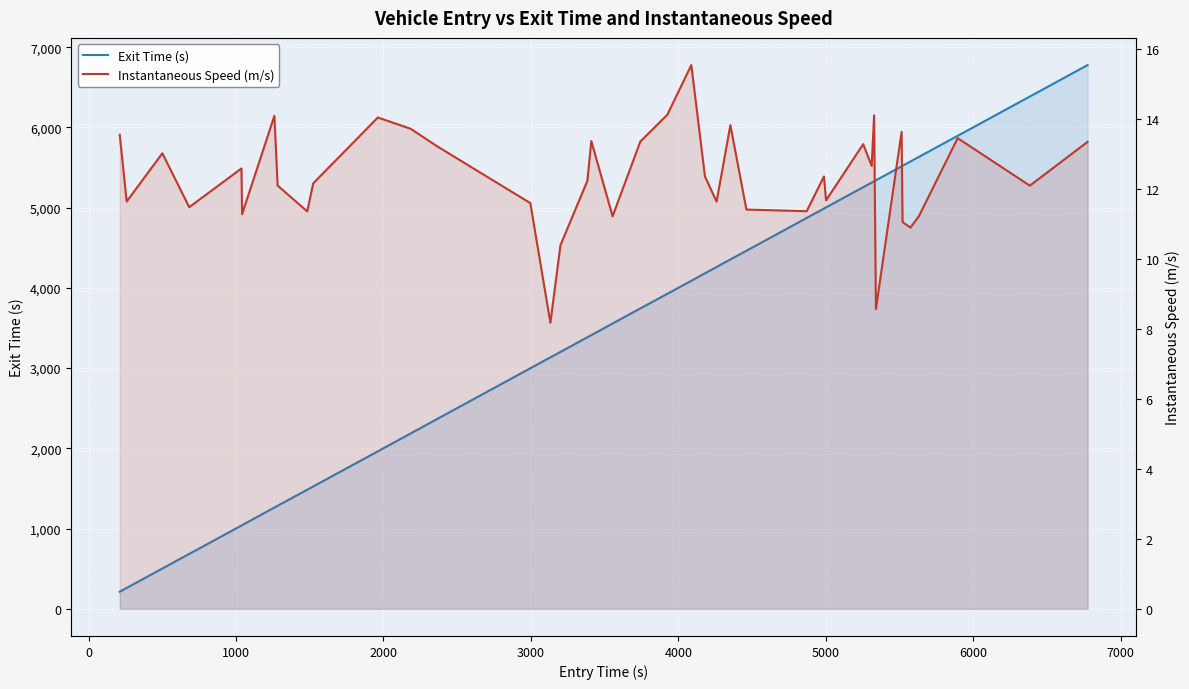

How many values in the Instantaneous Speed (m/s) series are below 12?

16